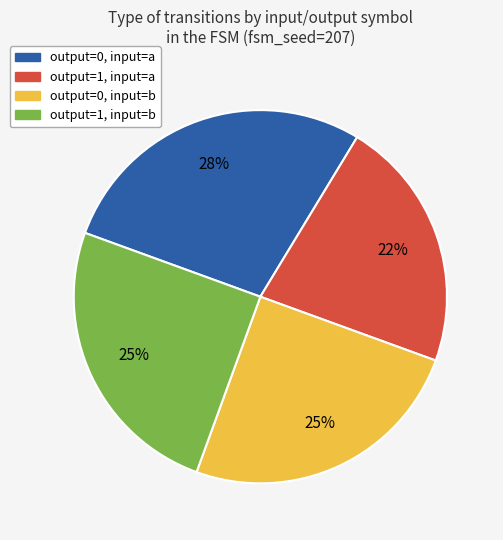

Does any single category account for the majority?

No